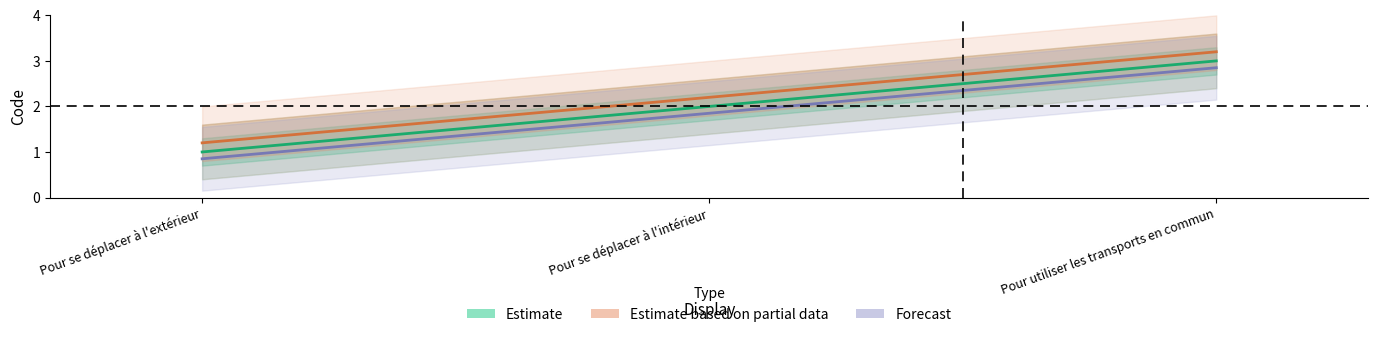

Which label corresponds to the smallest value in the chart?

Pour se déplacer à l'extérieur